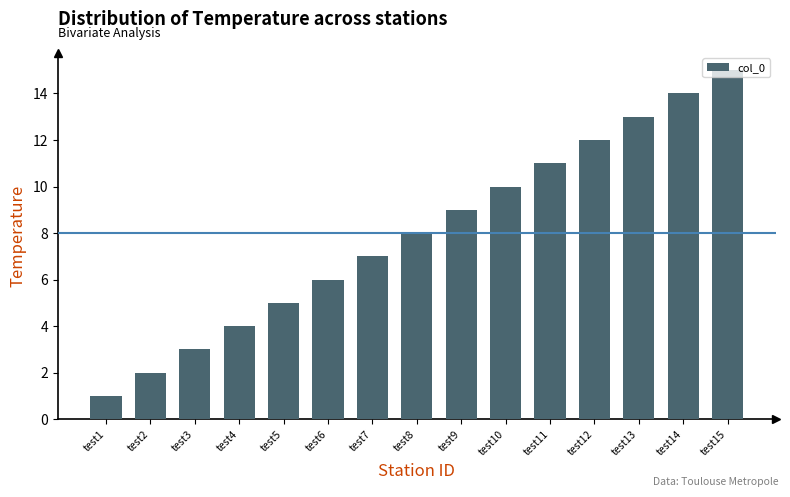

How many values are below 8?

7